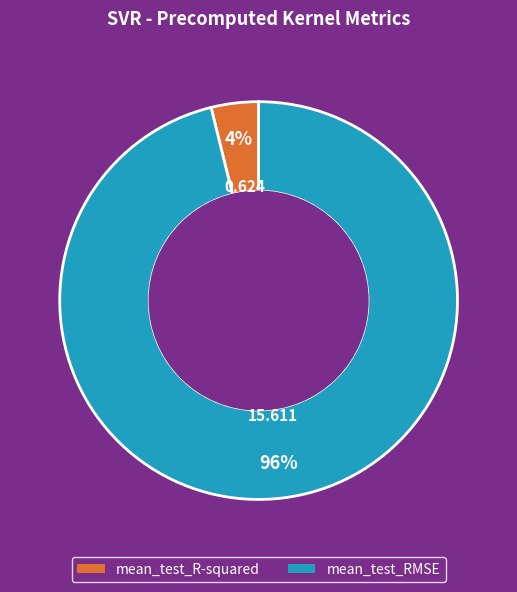

To the nearest percent, what portion does mean_test_RMSE represent?

96%